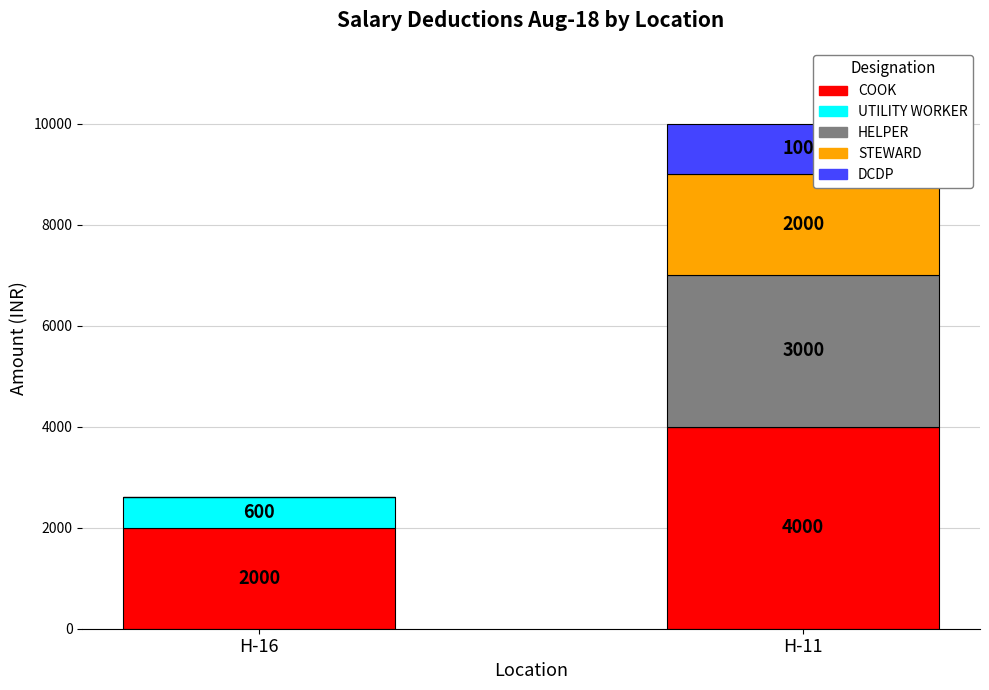

Where is COOK nearest to the value 3000?

H-16